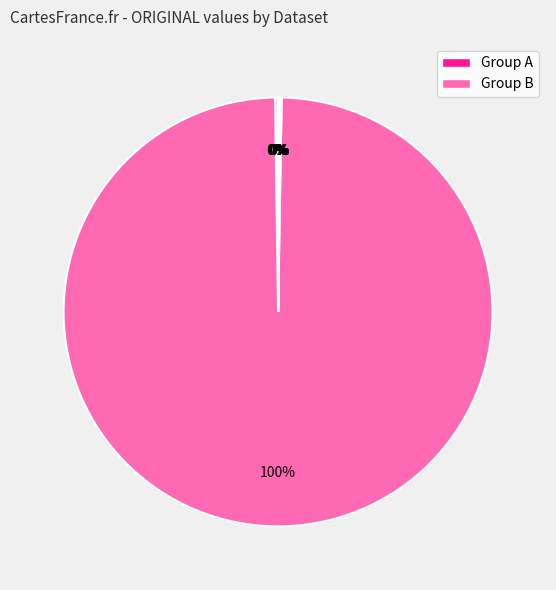

How many segments does this pie chart have?

10